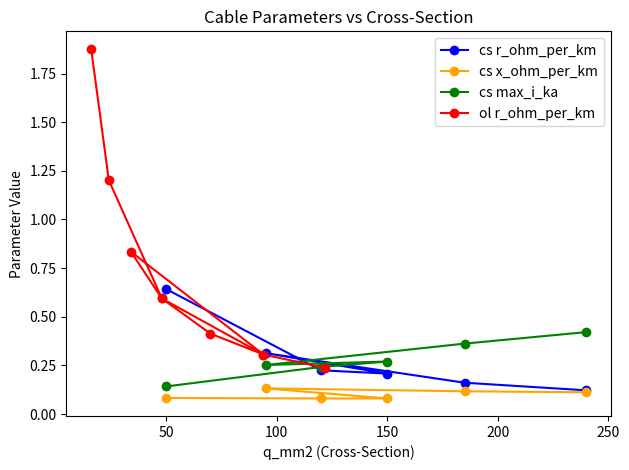

The value of cs x_ohm_per_km at 50 is 0.1. True or false?

True